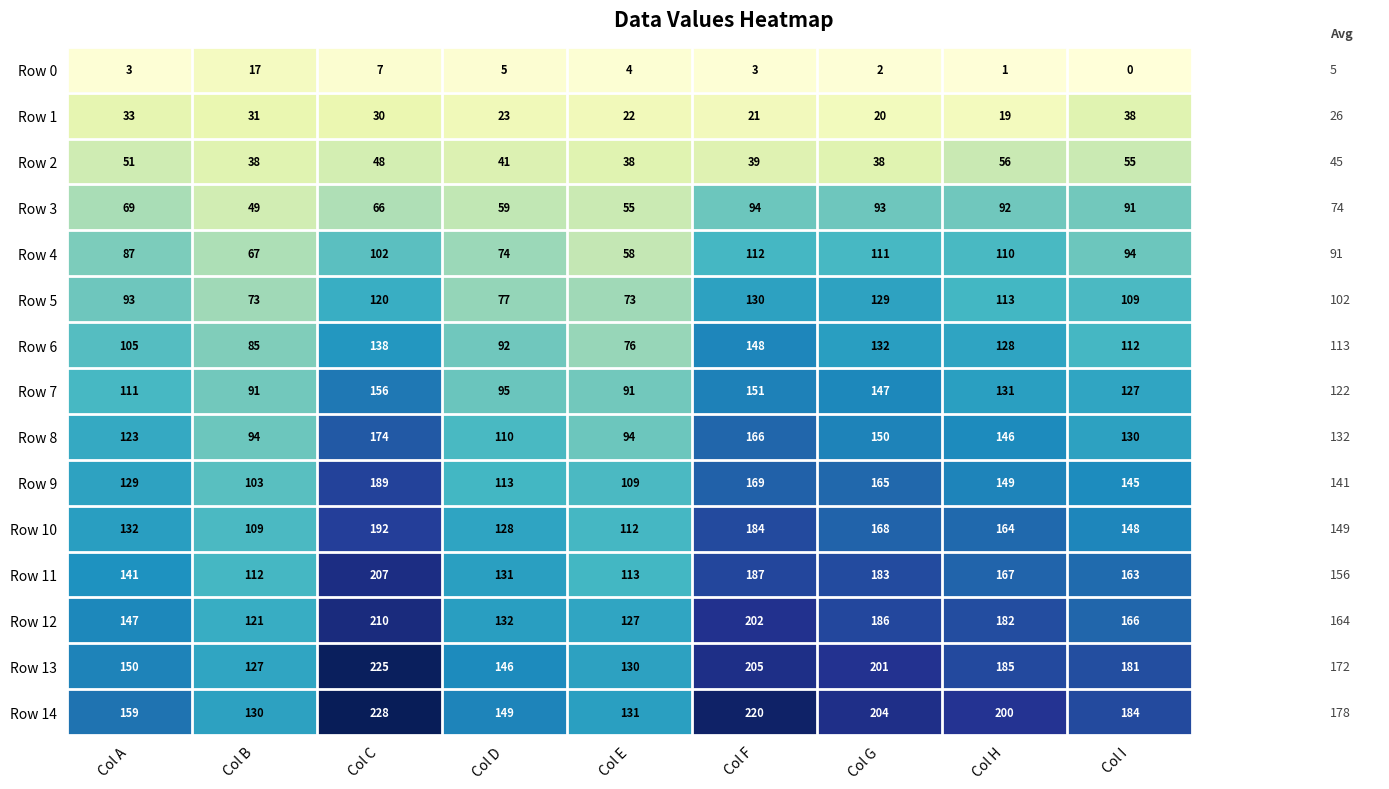

Which series has the largest total across all categories?

Row 14